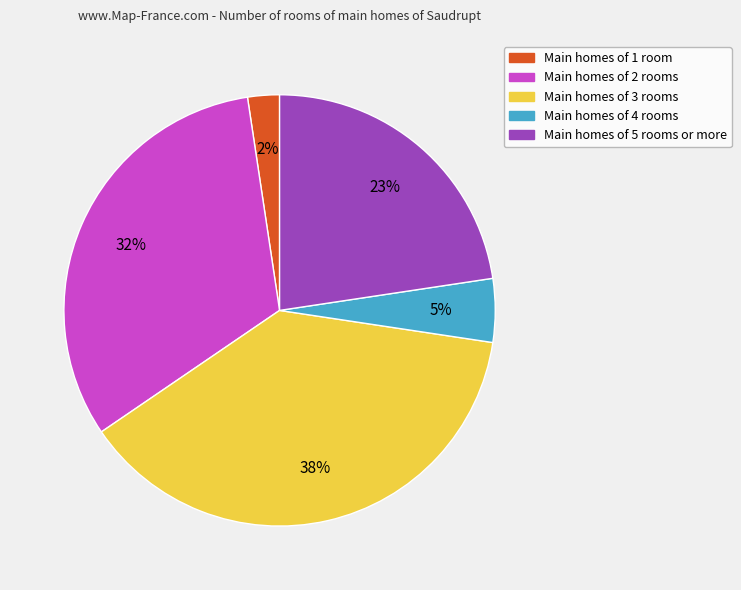

Count the number of slices in the pie.

5